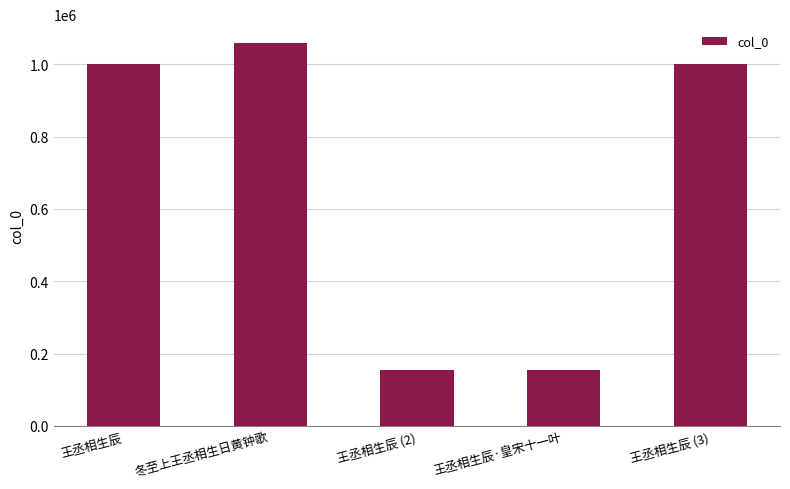

How many bars are there in total?

5